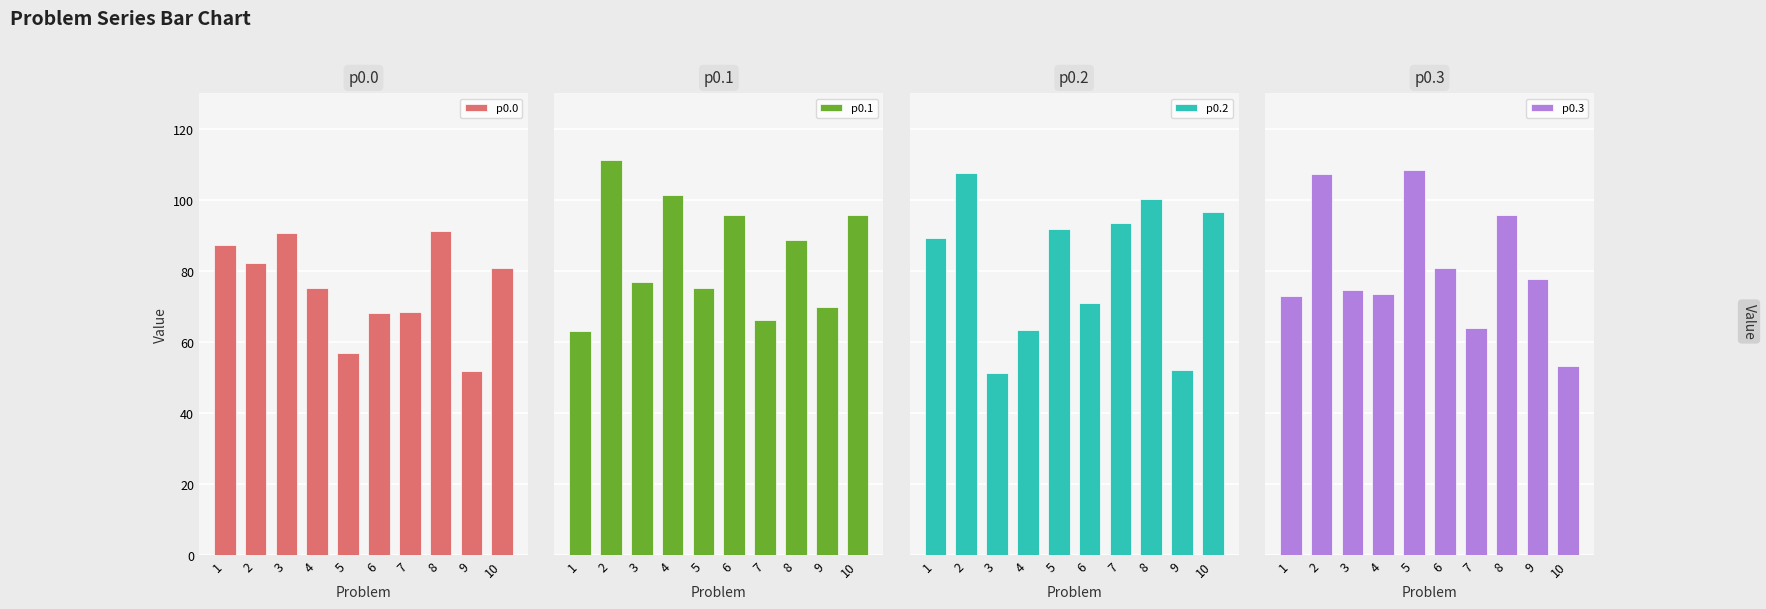

How many data points in p0.2 are above 91?

5